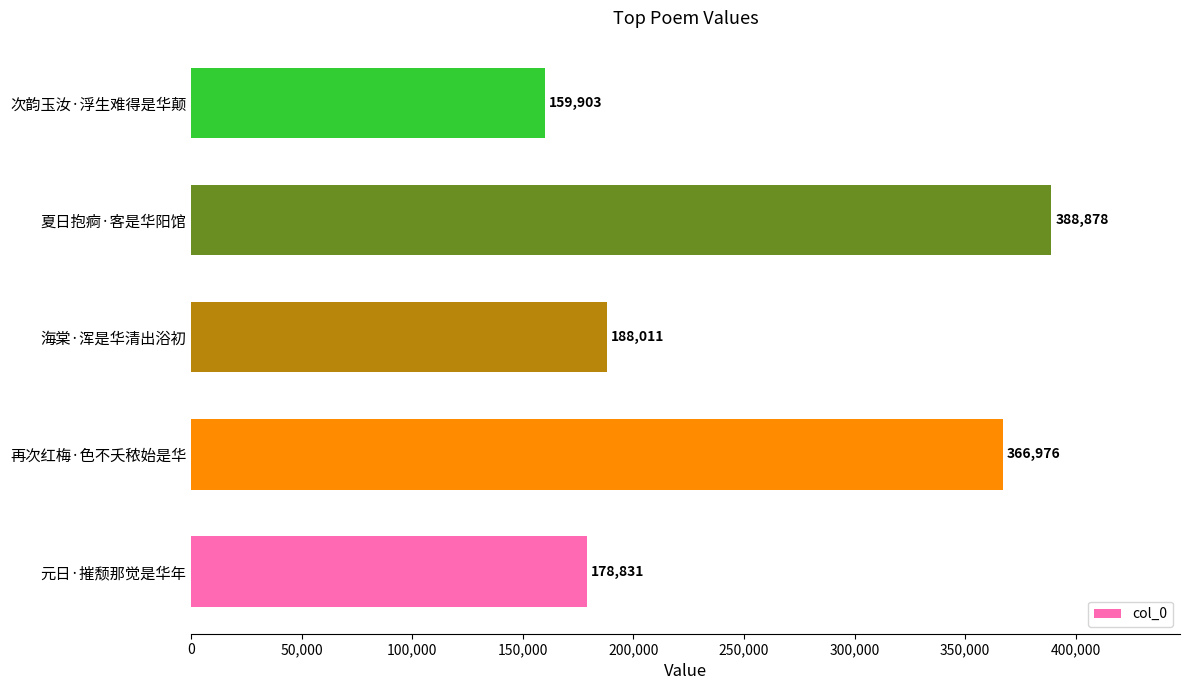

What is the smallest value displayed?

159903